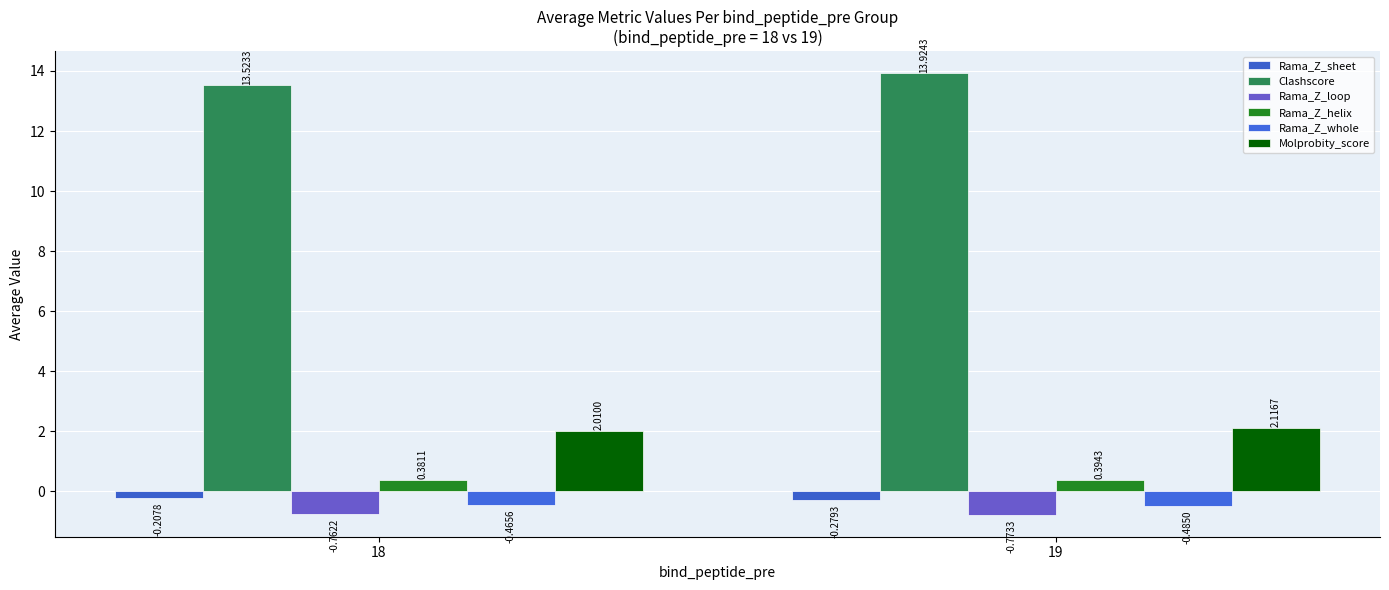

What is the sum of all Rama_Z_loop values?

-1.5